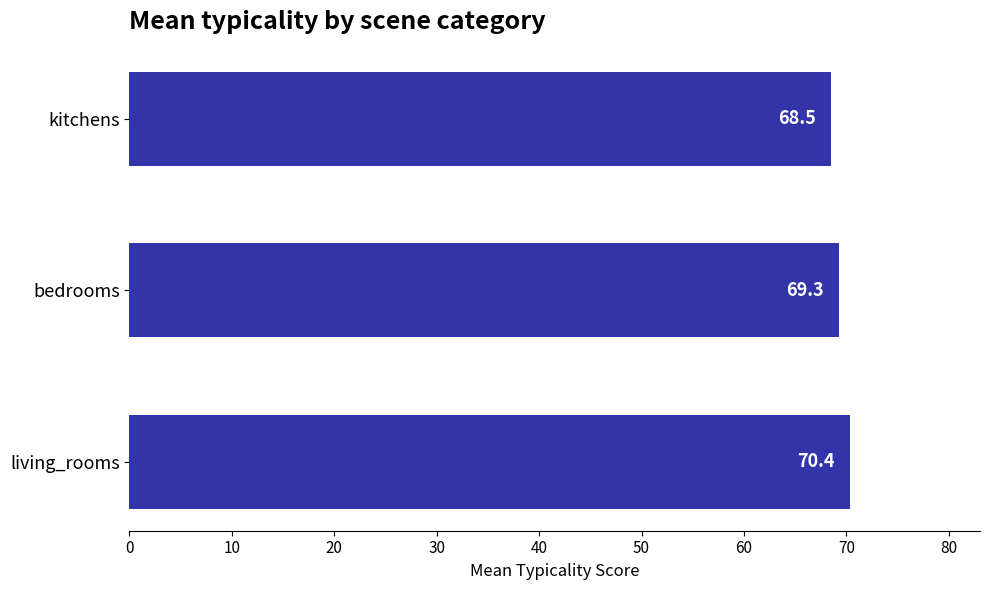

Reading top to bottom, list all the values displayed in this chart.

68.5	69.3	70.4